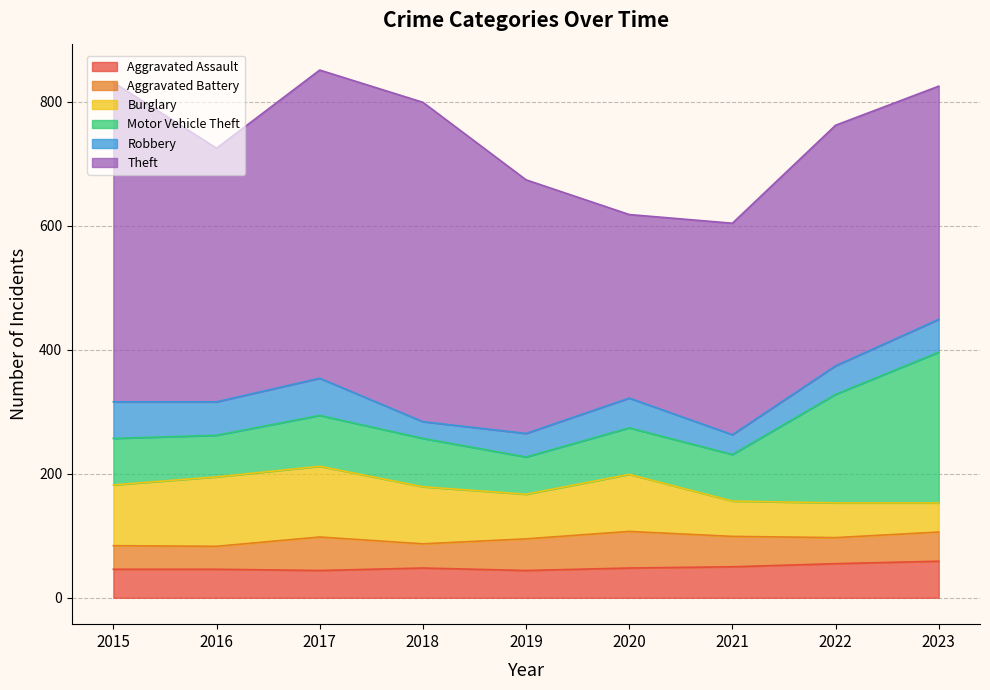

What is the smallest value displayed?

27